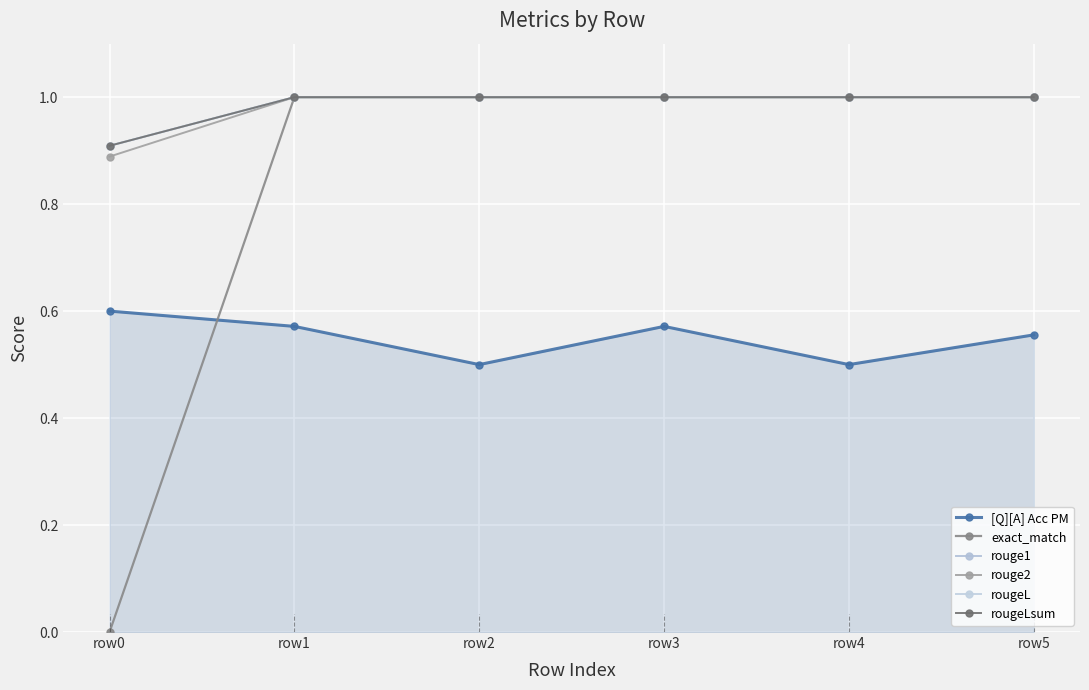

What is the greatest value displayed?

1.0